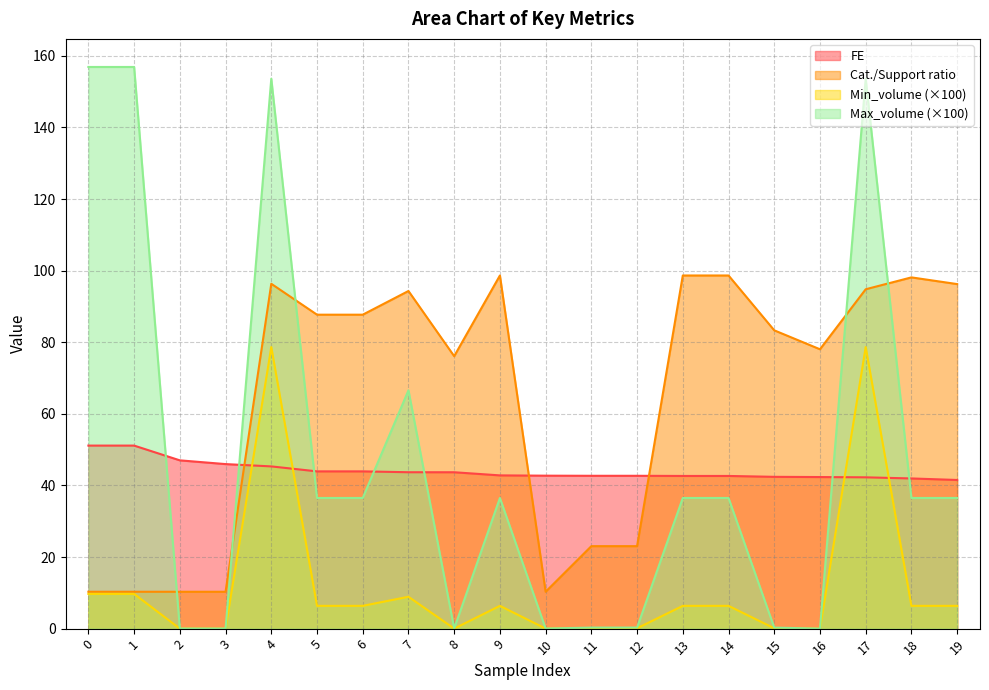

What is the difference between the highest and lowest values at 3?

46.0